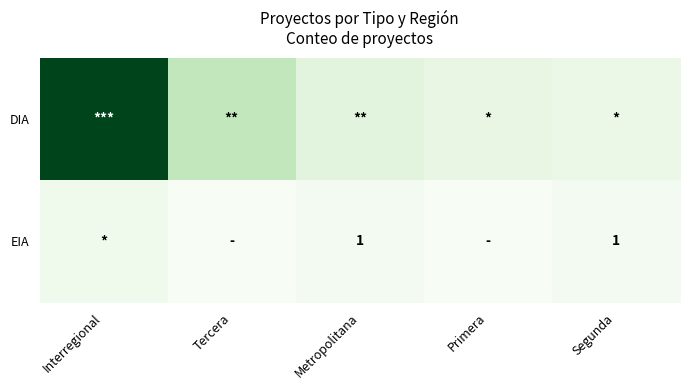

List the series in order of their peak value, lowest first.

EIA, DIA